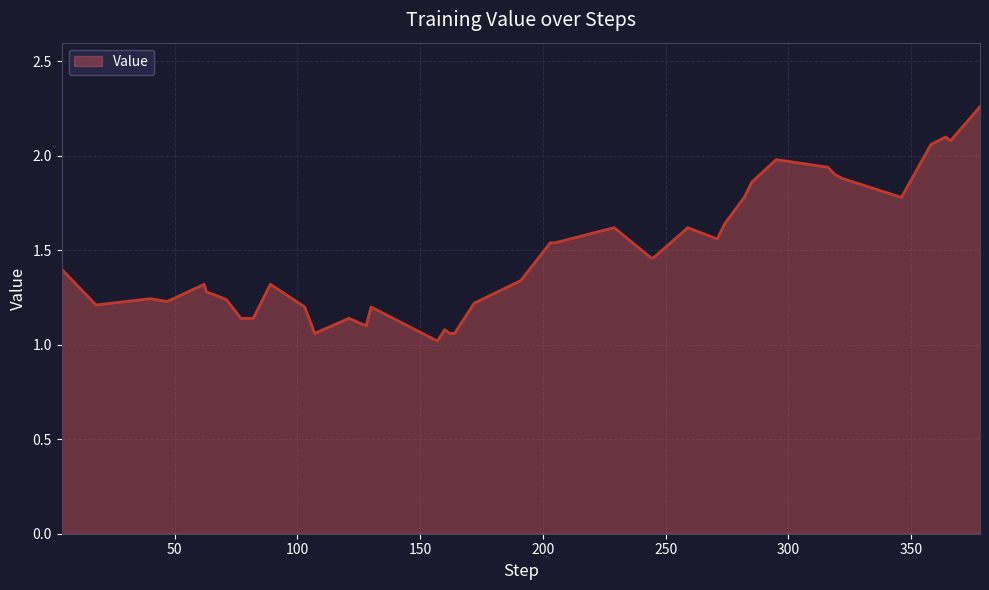

How many categories are shown in the chart?

40